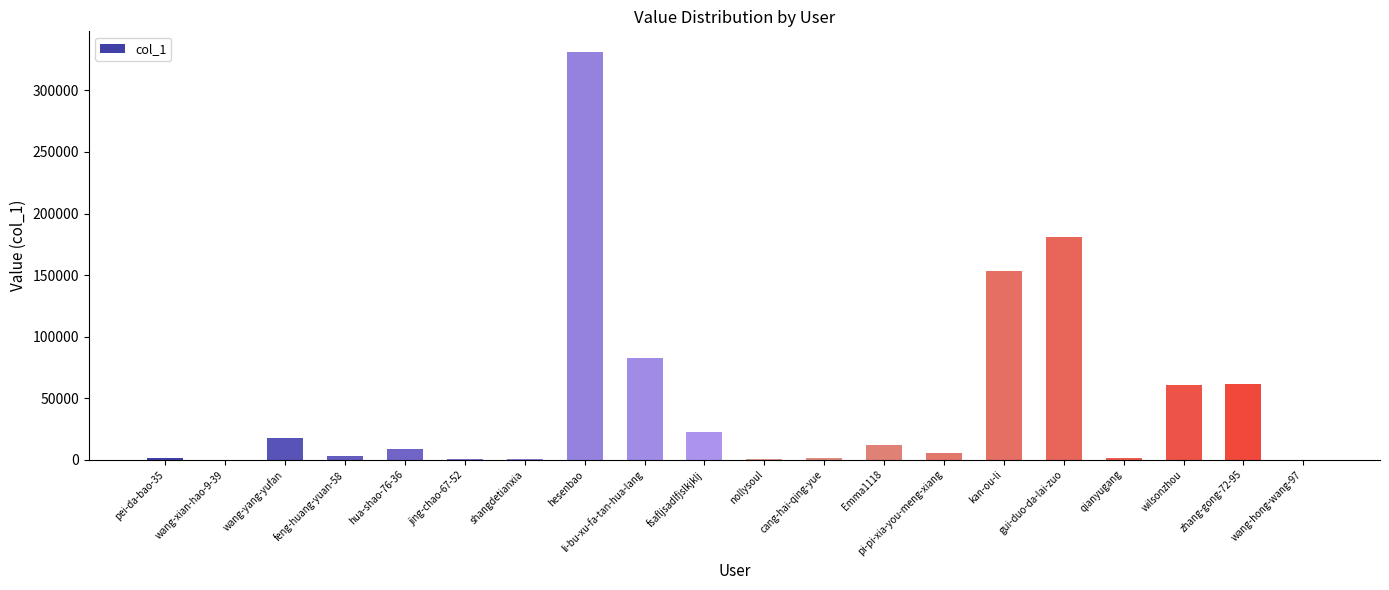

What is the difference between the values at feng-huang-yuan-58 and wang-yang-yufan?

15036